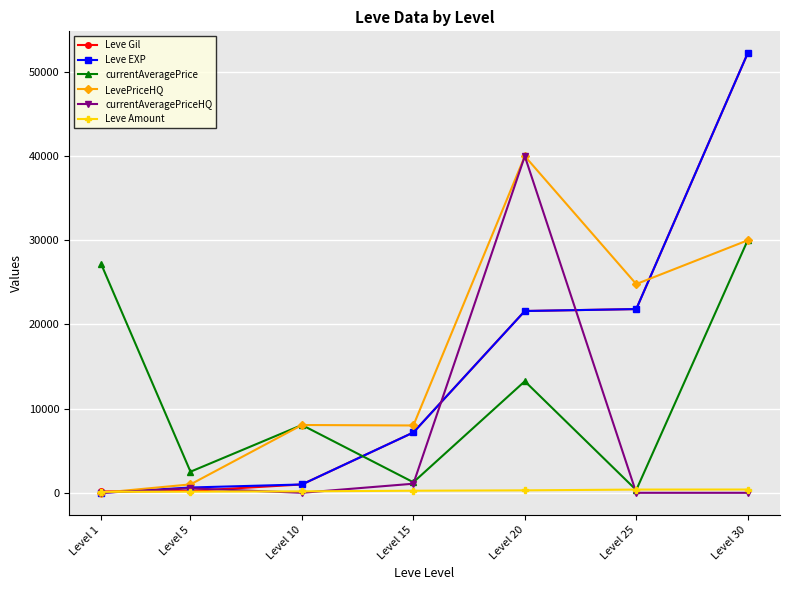

True or false: Leve Gil and currentAveragePriceHQ intersect in this chart.

True